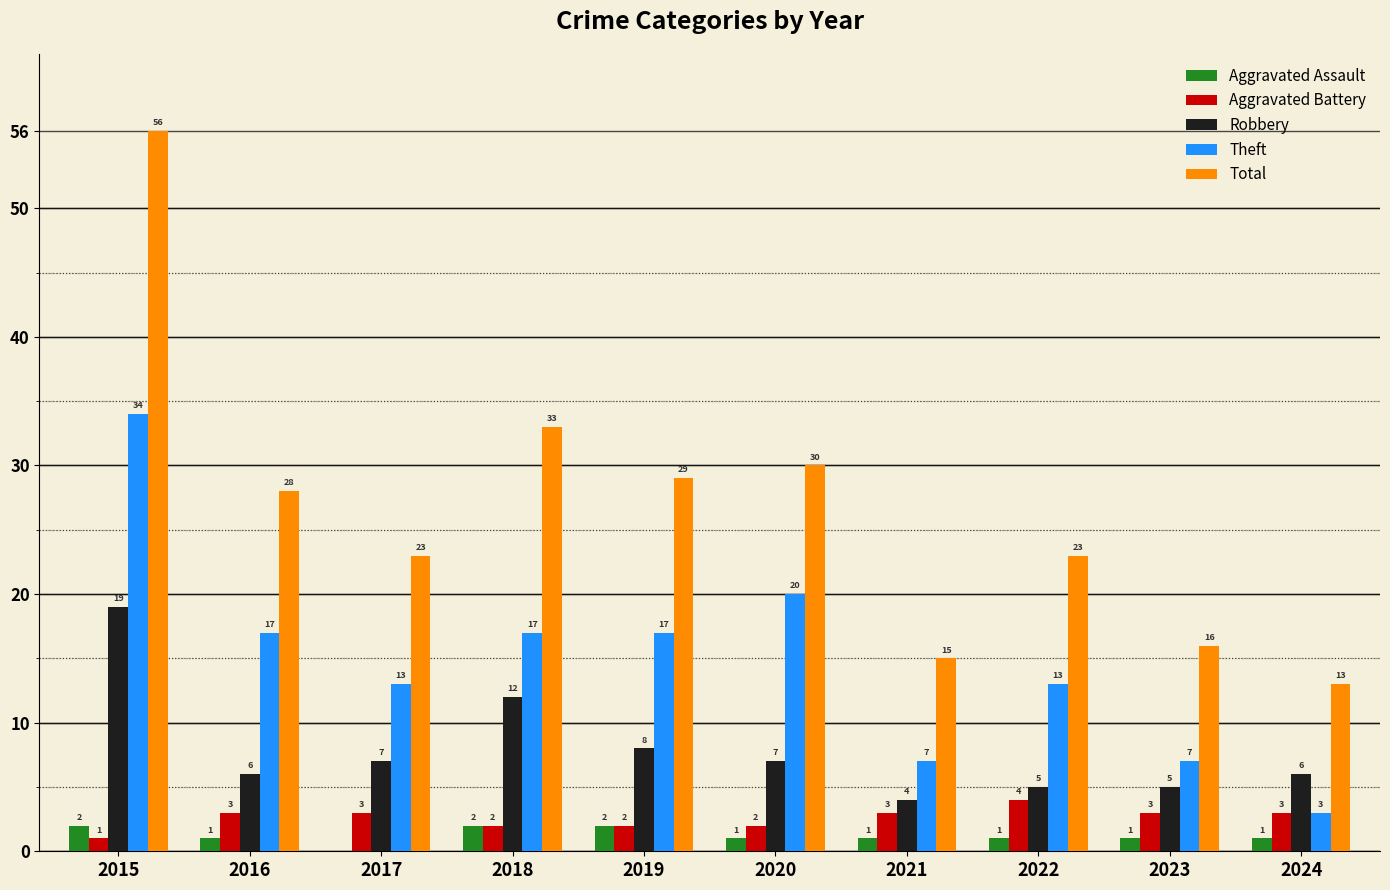

Reading right to left, extract all data points from this chart.

Aggravated Assault: 2024=1	2023=1	2022=1	2021=1	2020=1	2019=2	2018=2	2017=0	2016=1	2015=2
Aggravated Battery: 2024=3	2023=3	2022=4	2021=3	2020=2	2019=2	2018=2	2017=3	2016=3	2015=1
Robbery: 2024=6	2023=5	2022=5	2021=4	2020=7	2019=8	2018=12	2017=7	2016=6	2015=19
Theft: 2024=3	2023=7	2022=13	2021=7	2020=20	2019=17	2018=17	2017=13	2016=17	2015=34
Total: 2024=13	2023=16	2022=23	2021=15	2020=30	2019=29	2018=33	2017=23	2016=28	2015=56